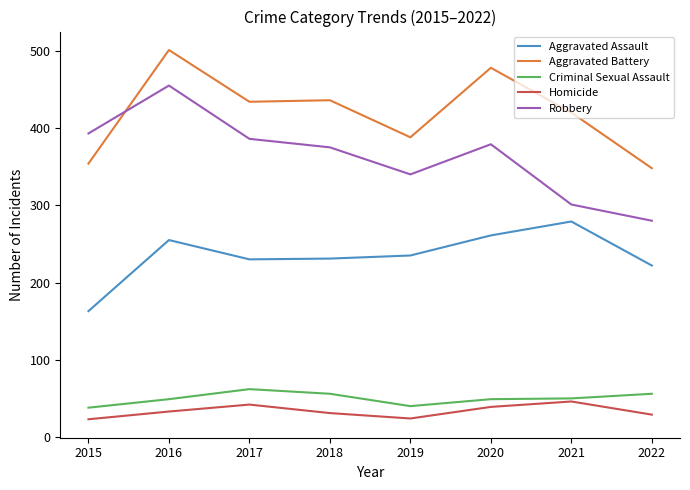

What is the lowest value of the Criminal Sexual Assault series?

38